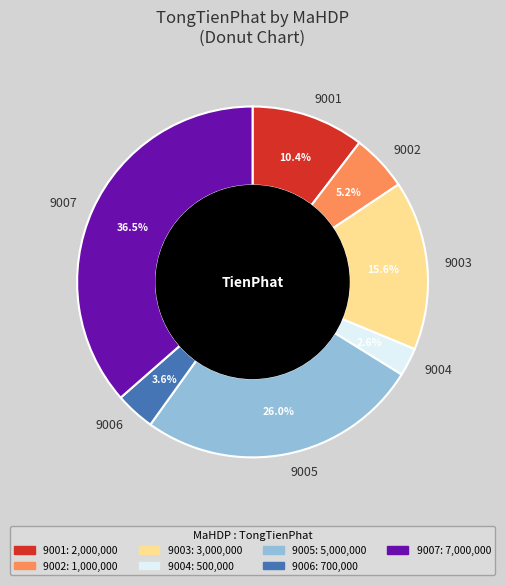

Is there any slice that represents more than half of the pie?

No